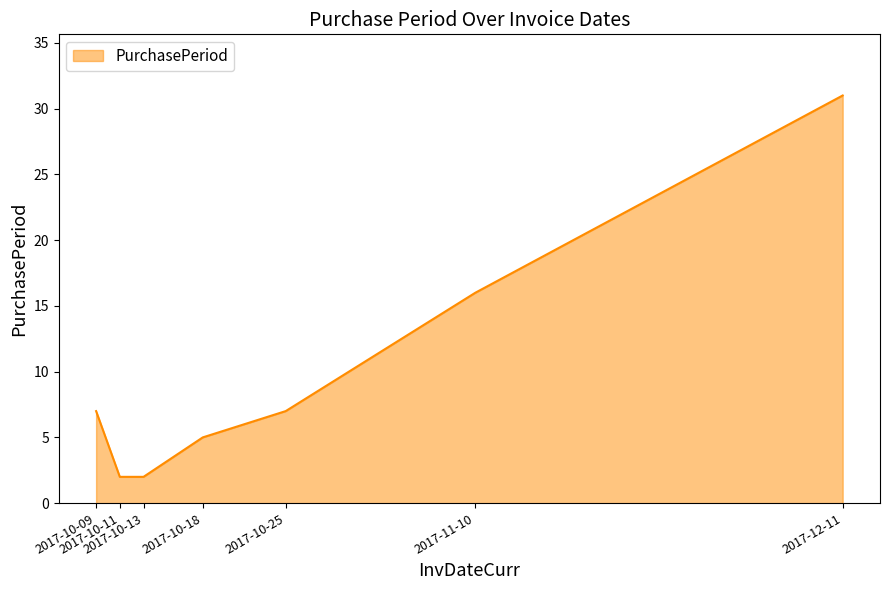

What is the smallest value displayed?

2